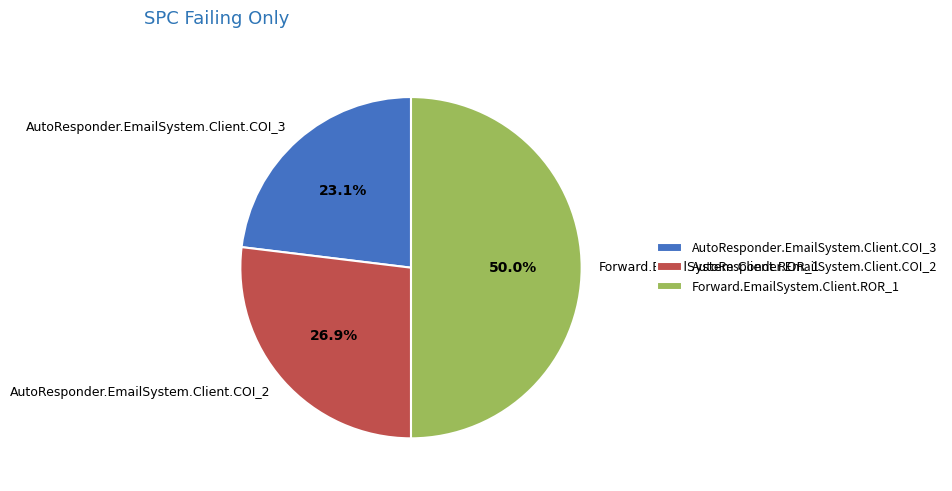

Count the number of slices in the pie.

3